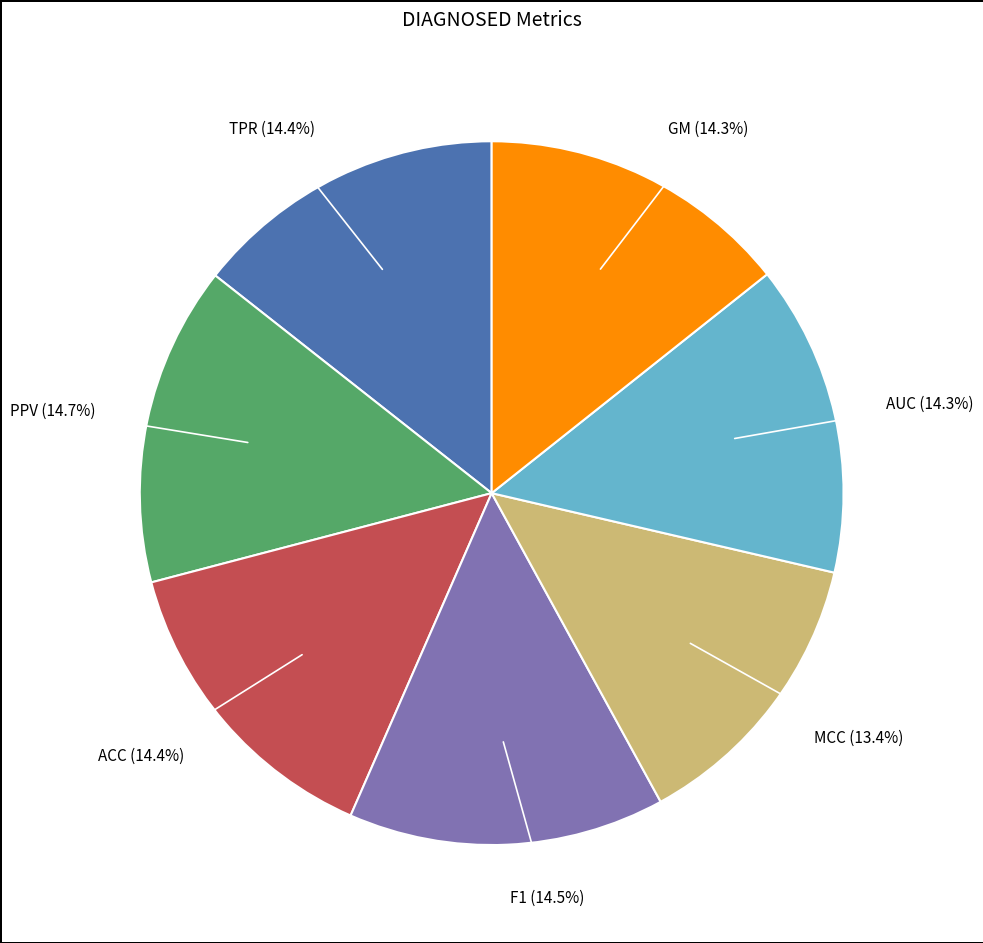

Count the number of slices in the pie.

7